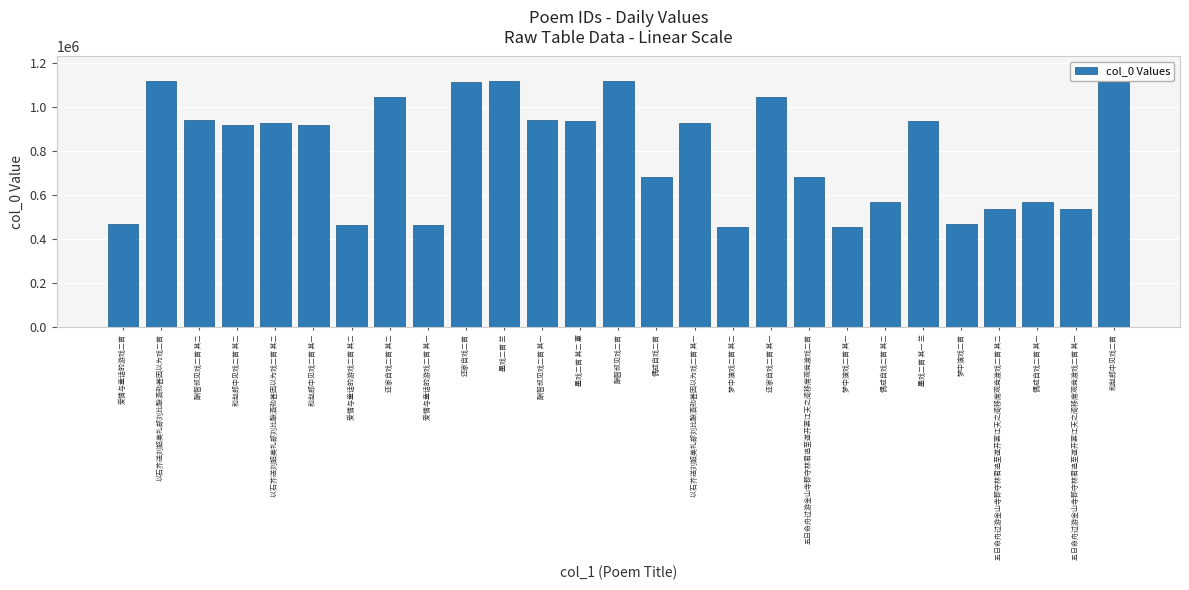

What is the difference between the maximum and minimum values?

662872